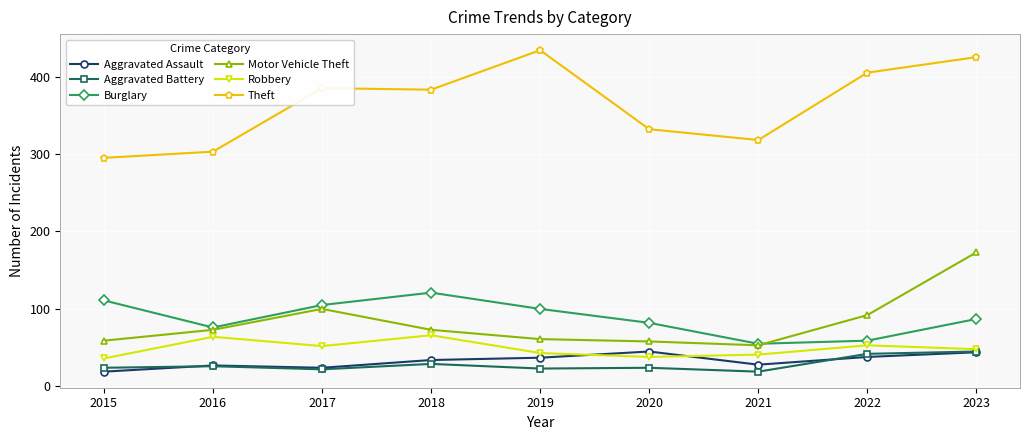

True or false: Aggravated Assault and Theft cross at least once.

False